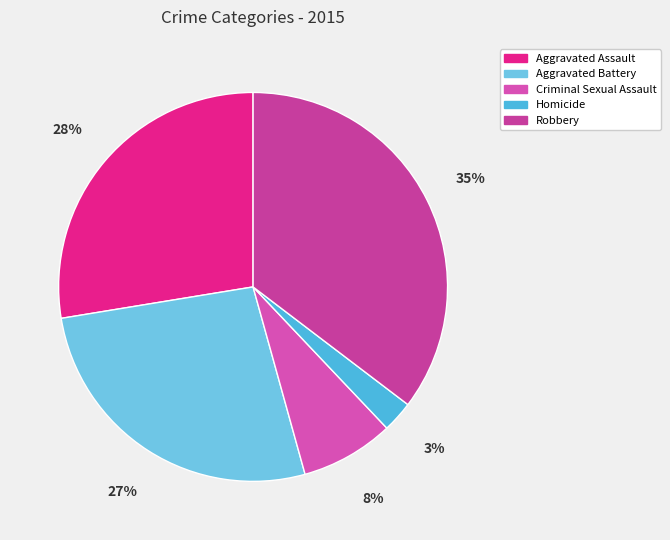

The Criminal Sexual Assault slice represents 8% of the pie. True or false?

True